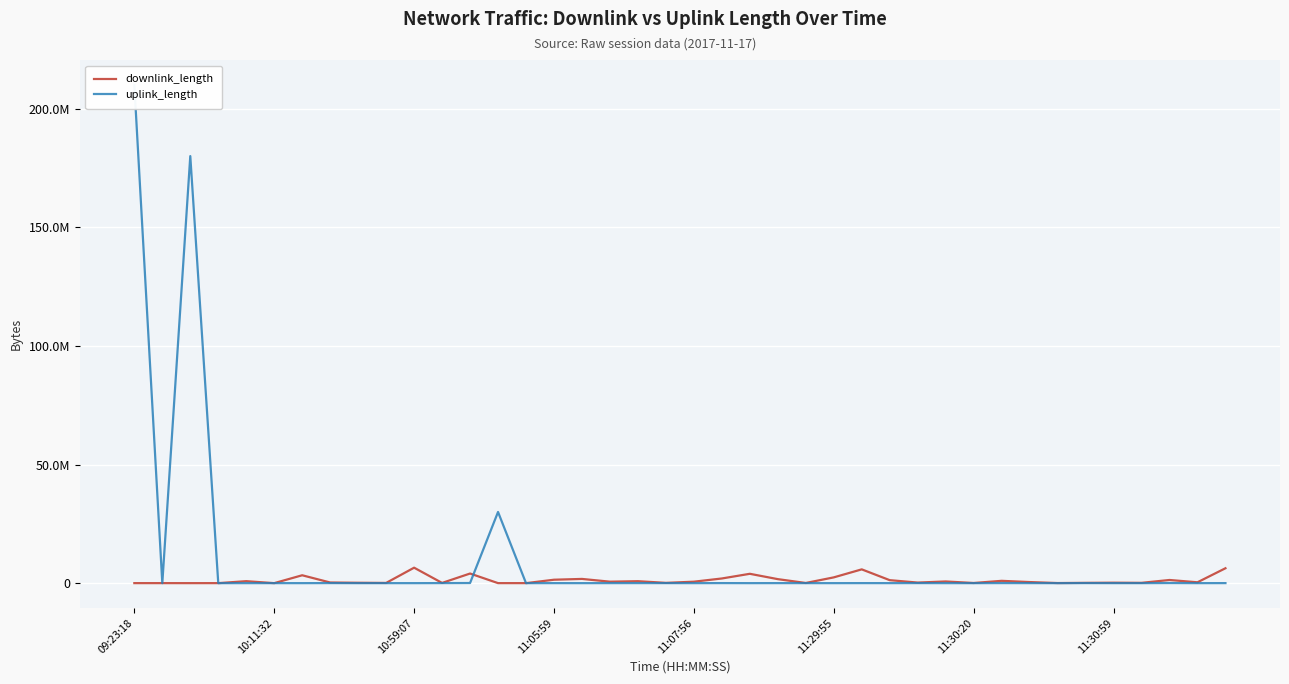

How many data points in uplink_length are above 6951?

19